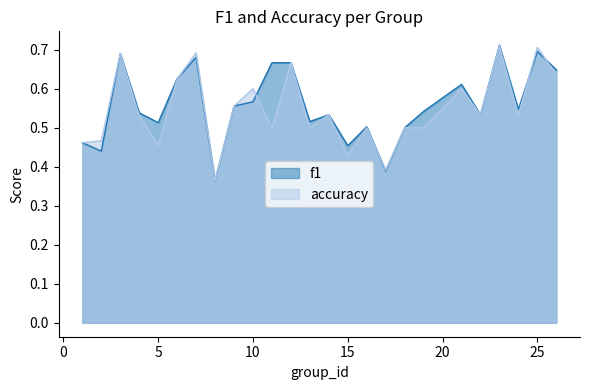

Is the value of accuracy at 15 greater than the value of f1 at 21?

No